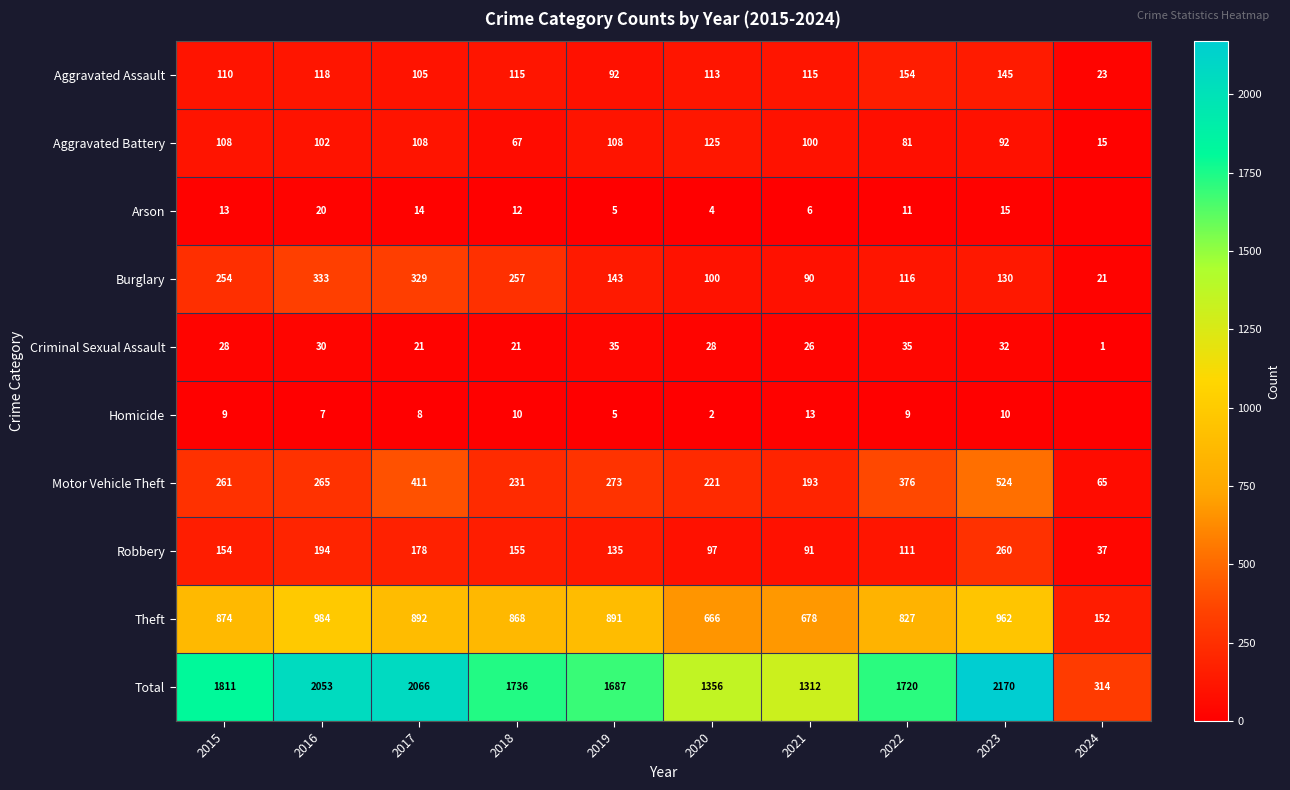

Is it true that Total equals 1312 at 2021?

True